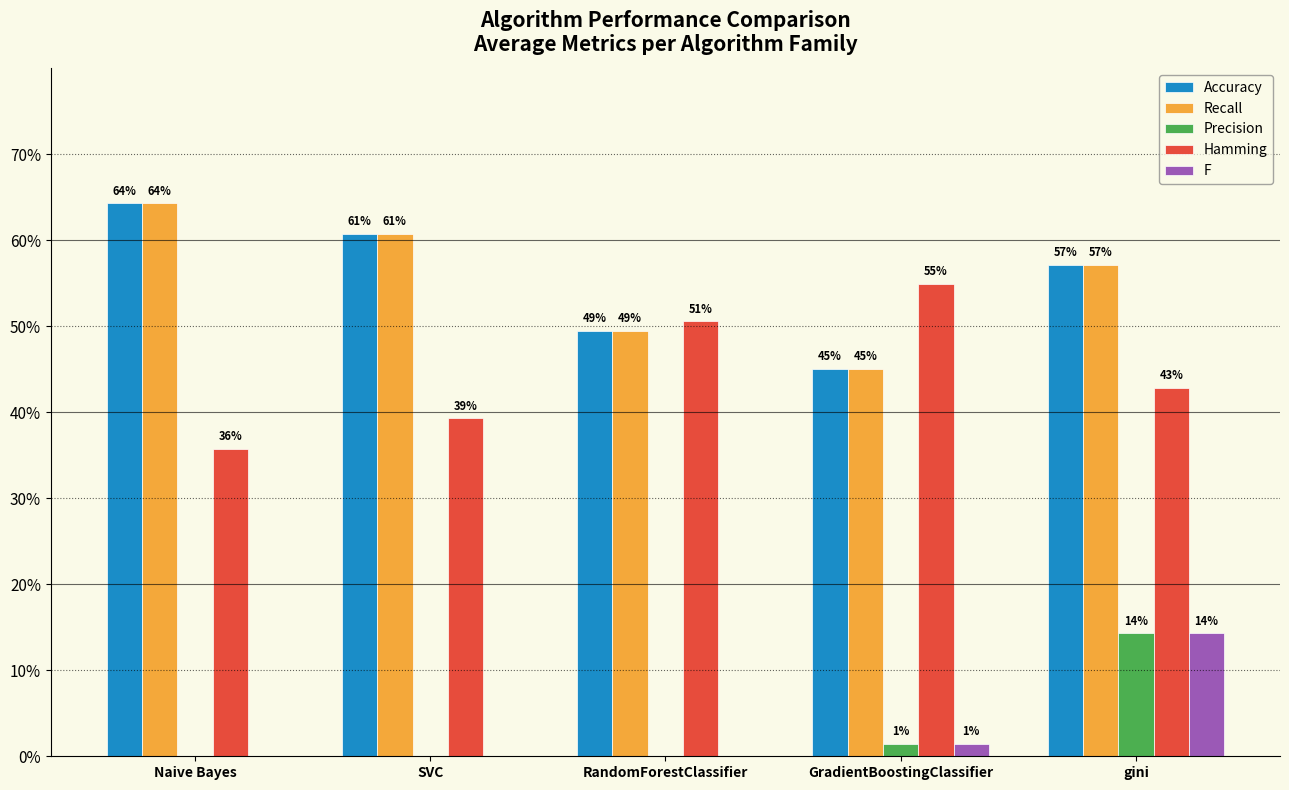

What is the difference between the second highest and second lowest values in the Accuracy series?

0.1